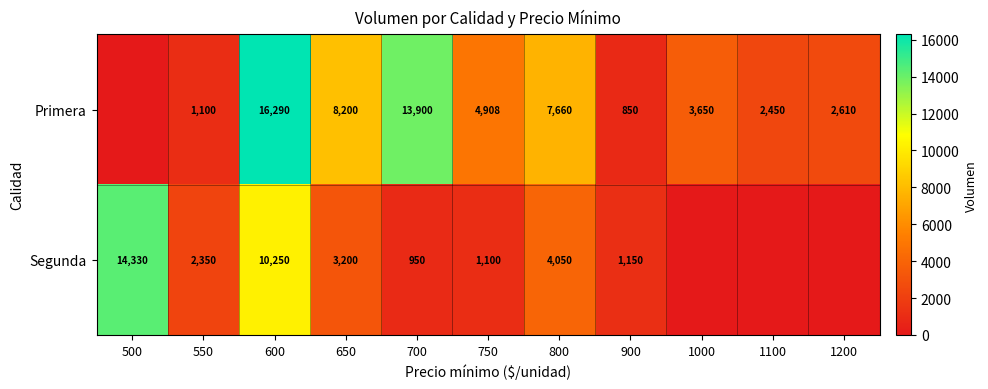

Is the value of Primera at 600 greater than the value of Segunda at 750?

Yes